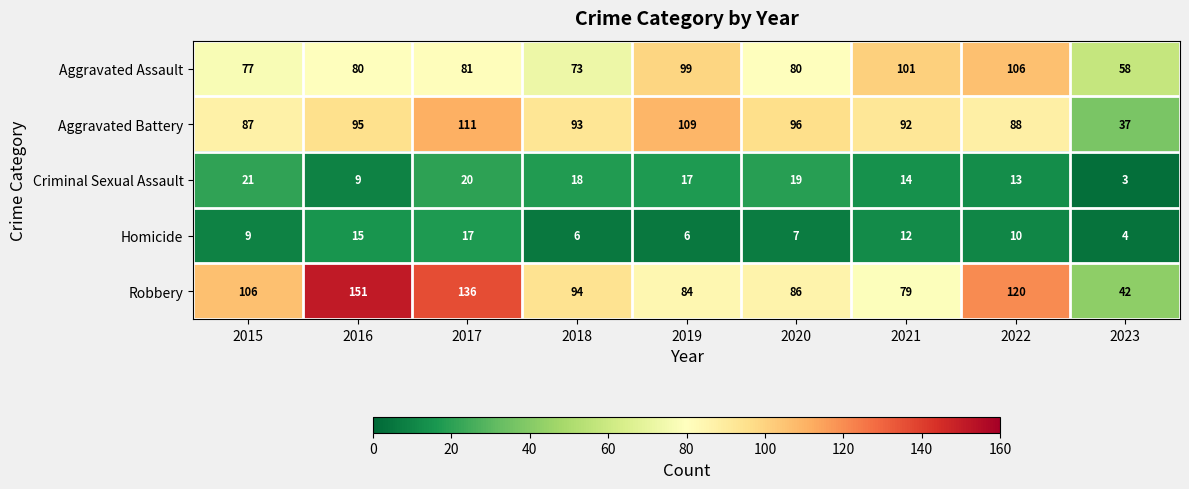

What is the smallest value displayed?

3